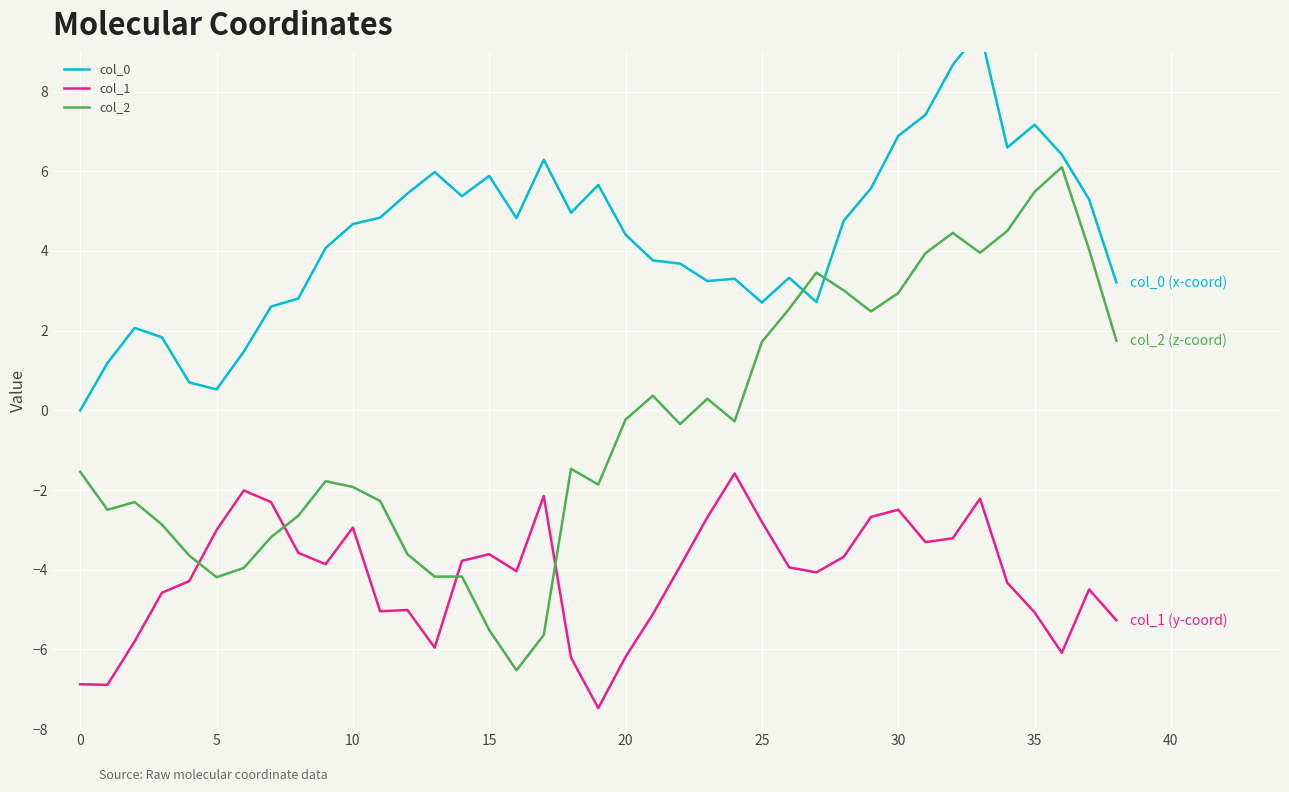

True or false: col_1 has a value of -4.1 at 5.

False